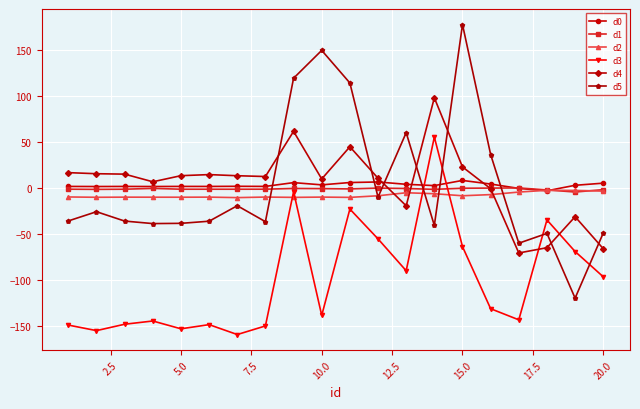

What is the sum of all d2 values?

-157.3